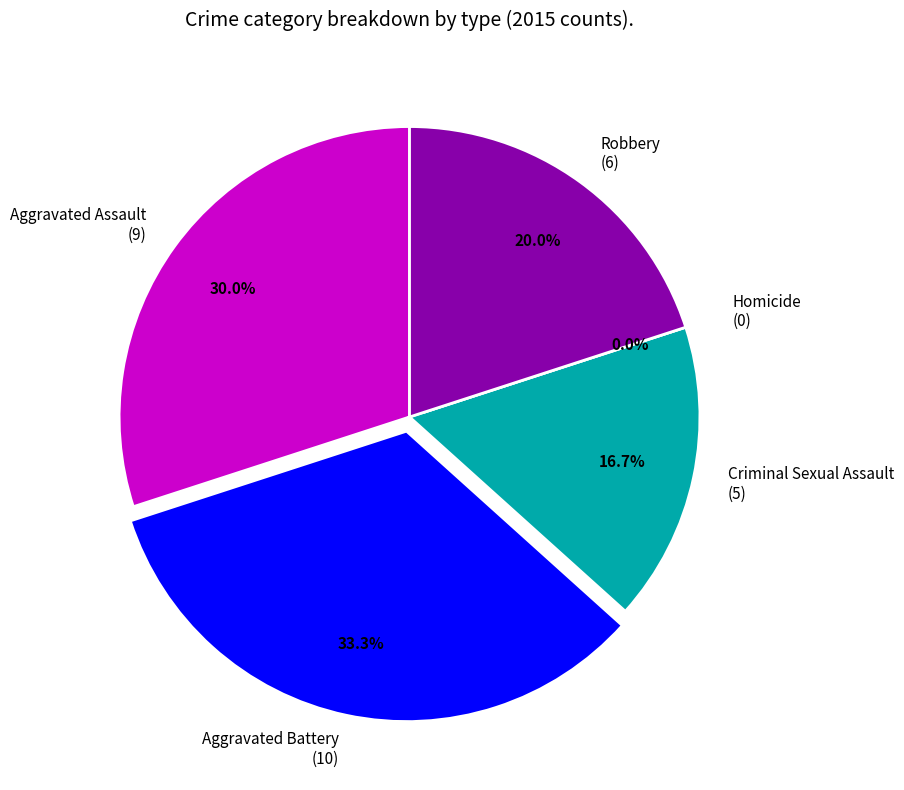

How many segments does this pie chart have?

5